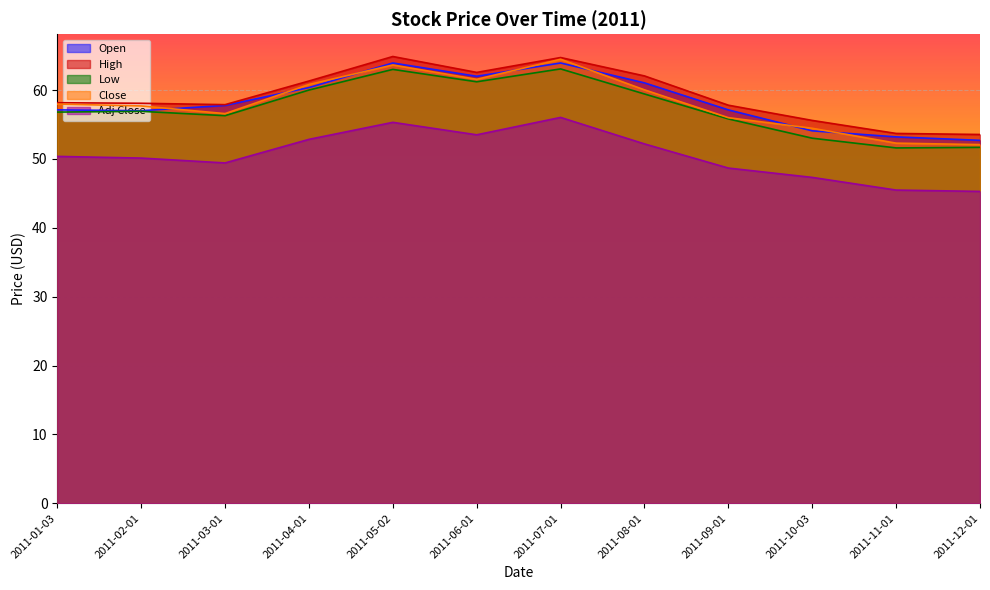

What is the total value across all series at 2011-02-01?

279.8